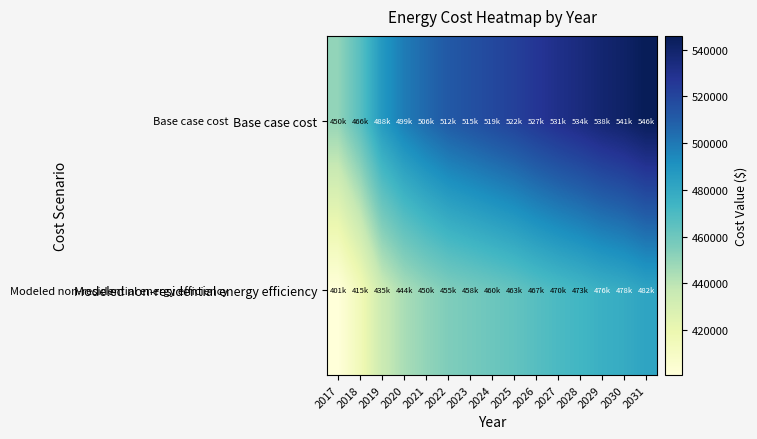

At which category does the chart reach its minimum across all series?

2017